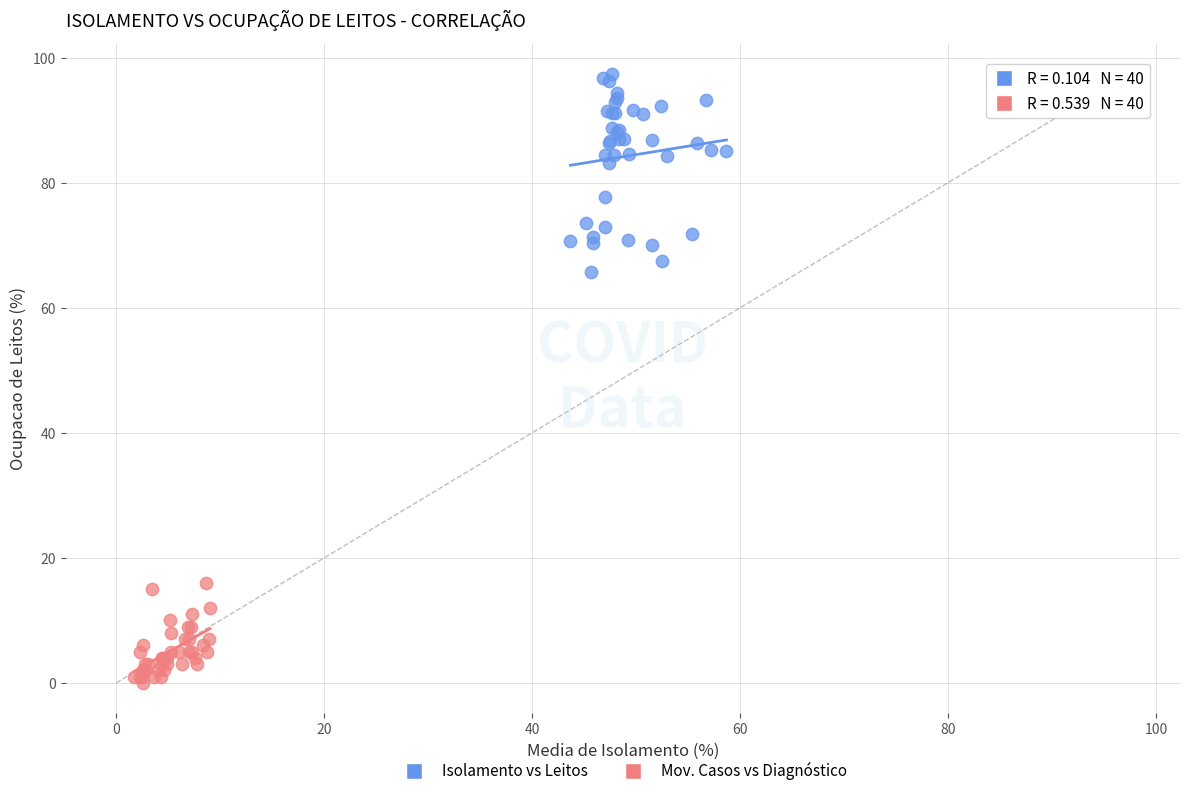

Which series contains the lowest Y value?

Mov. Casos vs Diagnóstico